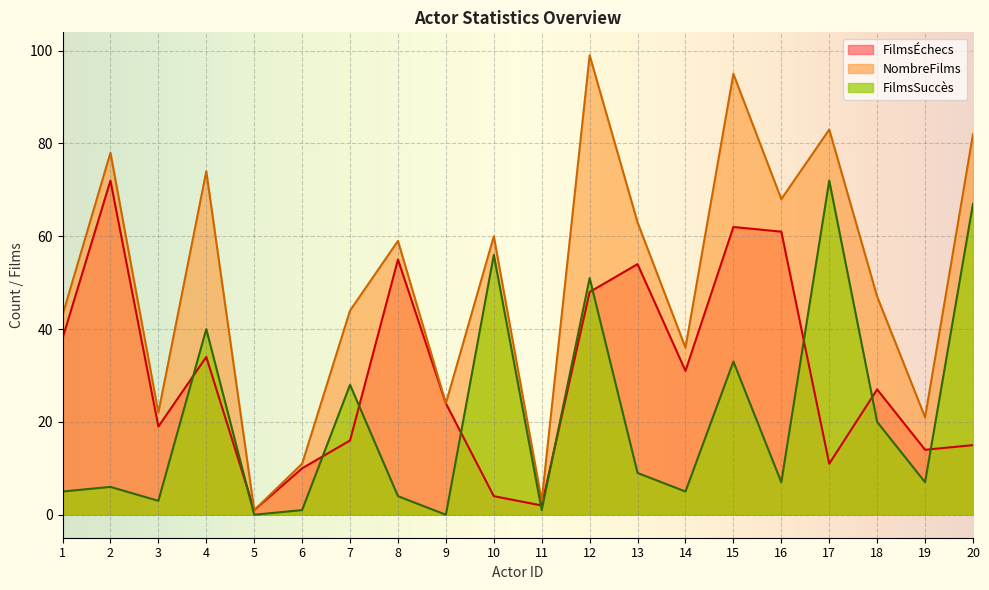

How many lines are shown in the chart?

3